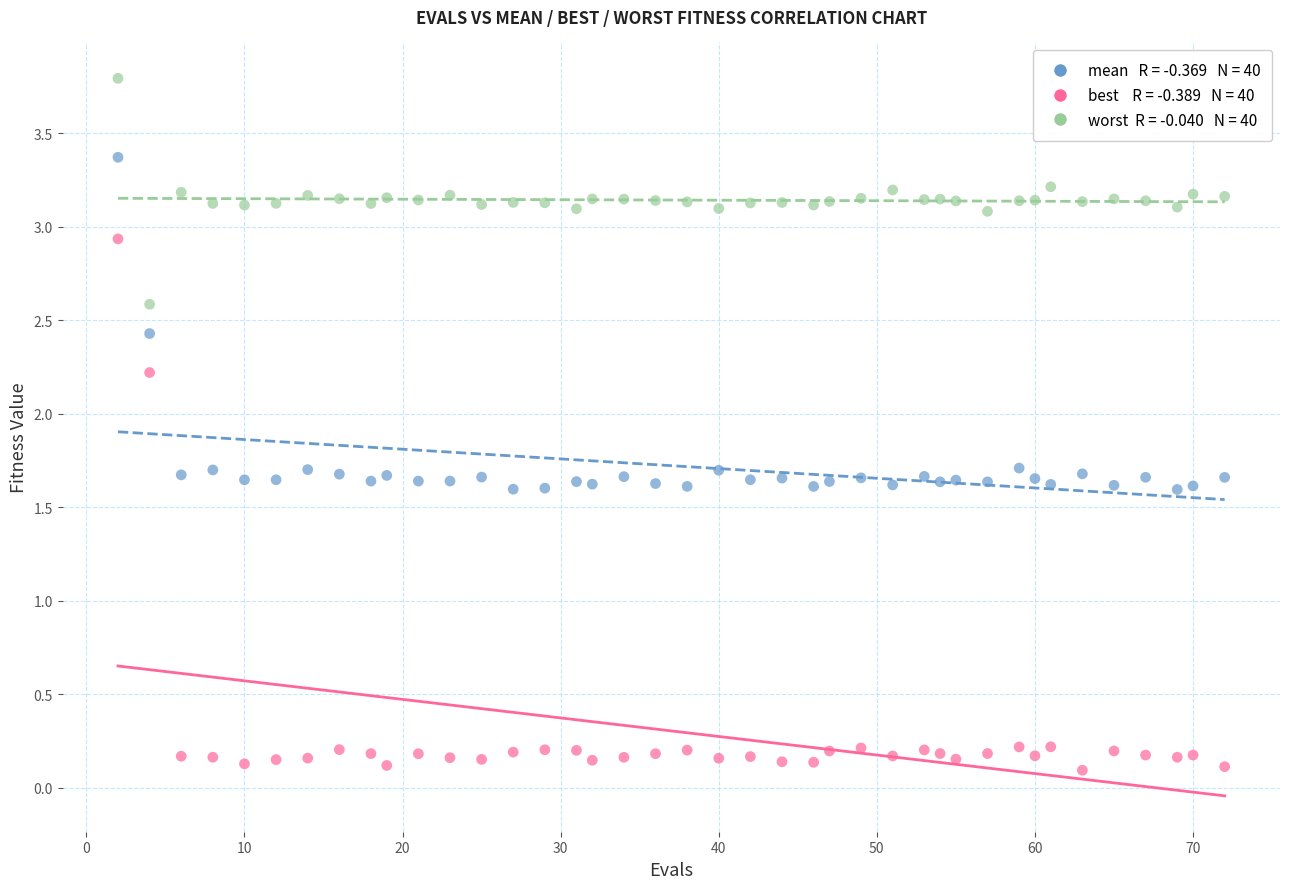

Across all data points, what is the range of X values (max minus min)?

70.0